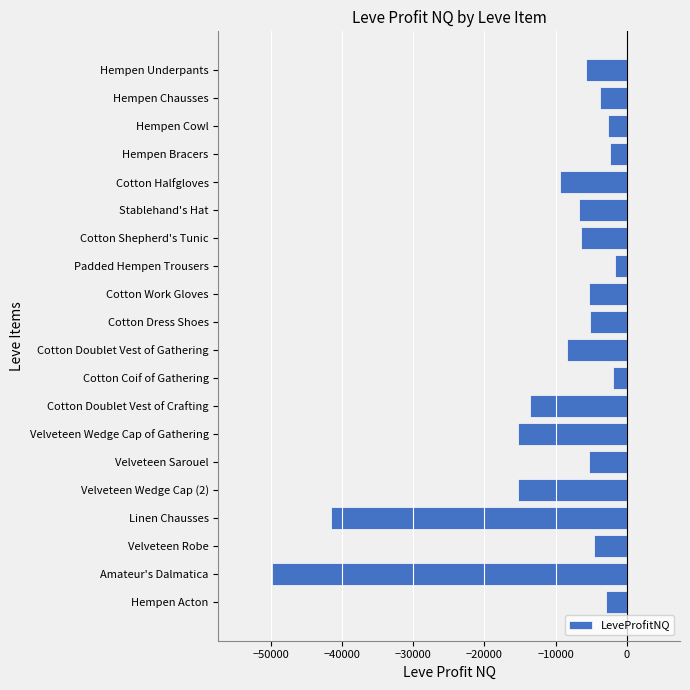

What is the label of the 14th bar from the top?

Velveteen Wedge Cap of Gathering